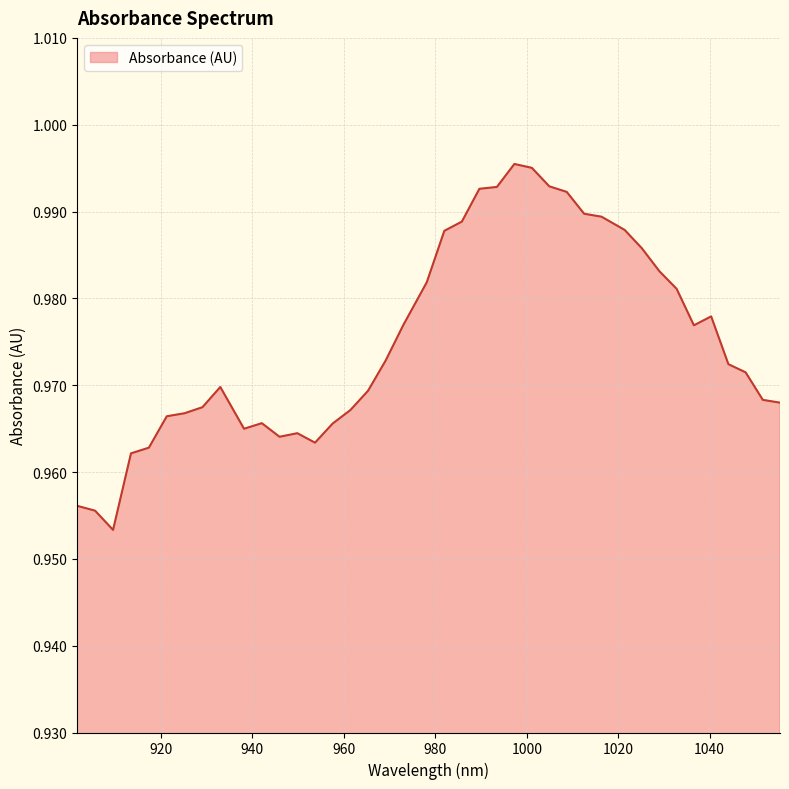

Does the chart have visible grid lines?

Yes